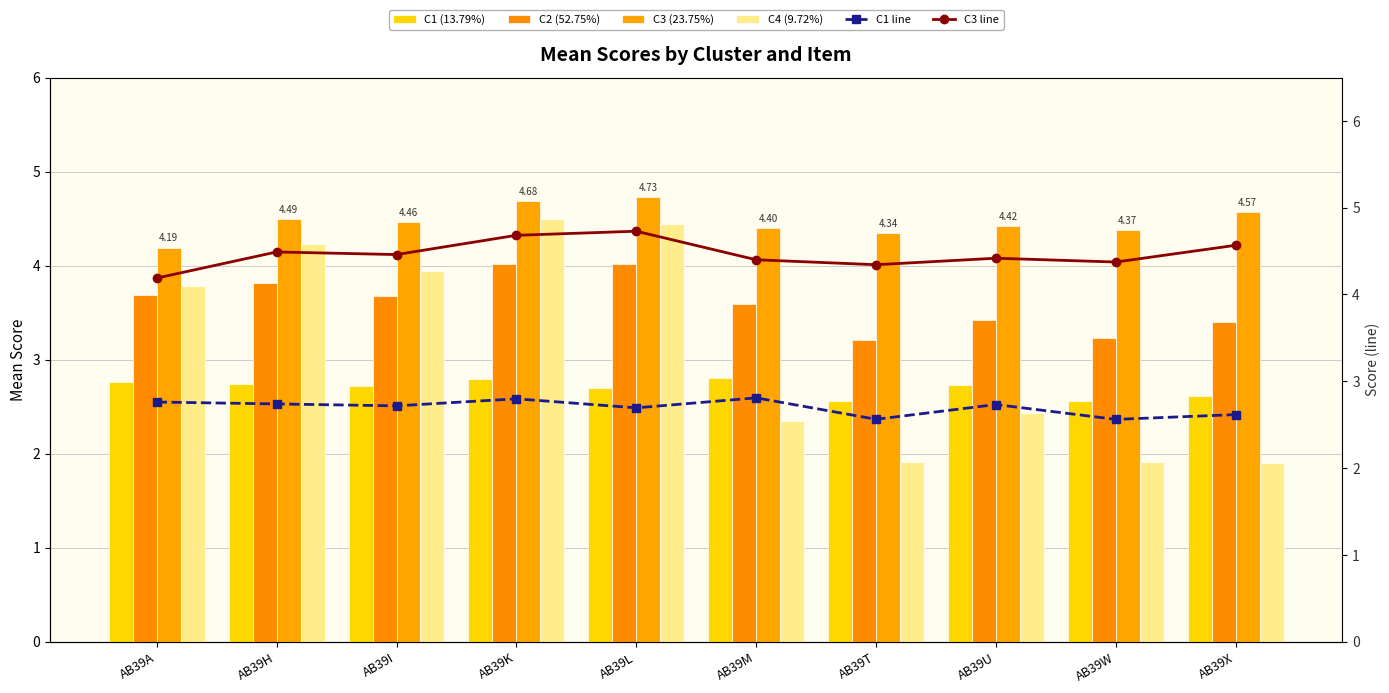

At how many categories does at least one series exceed 3?

10